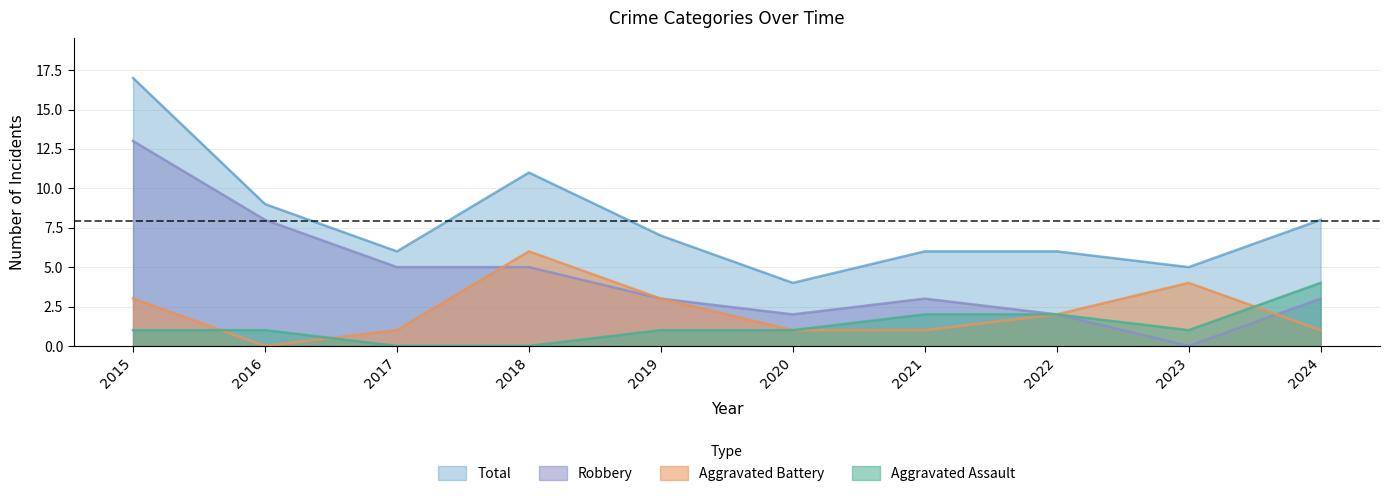

How many times do Robbery and Aggravated Battery cross each other?

2